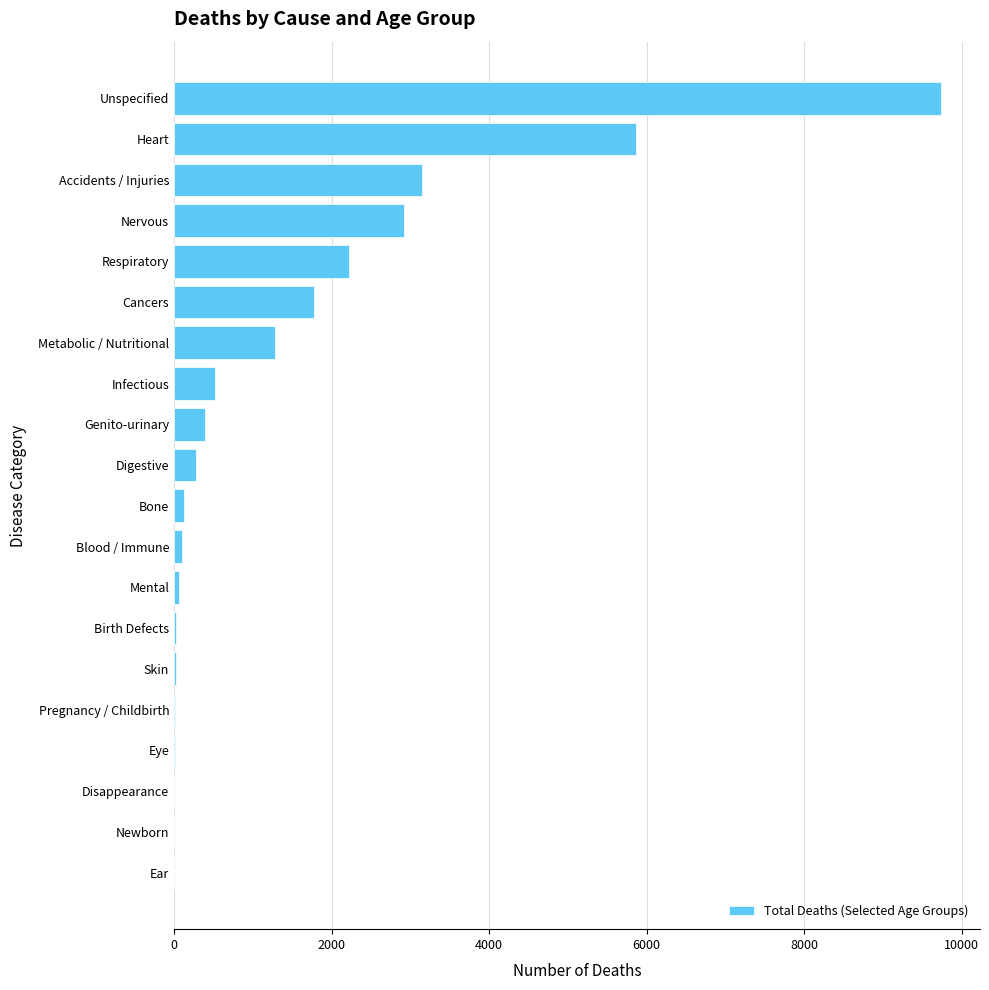

What is the greatest value displayed?

9739